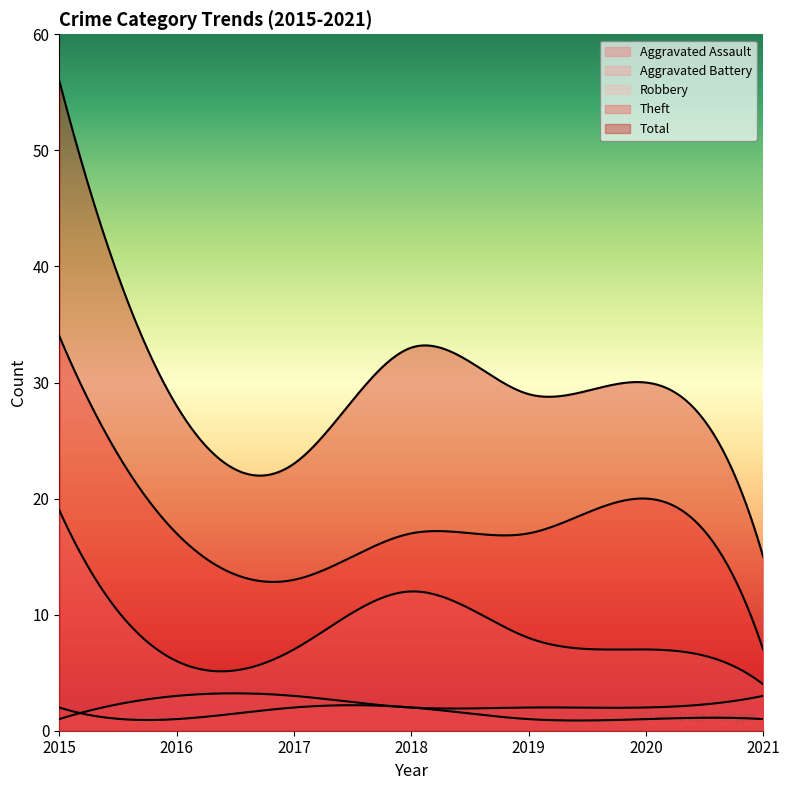

What is the approximate value of Aggravated Battery at 2015?

1